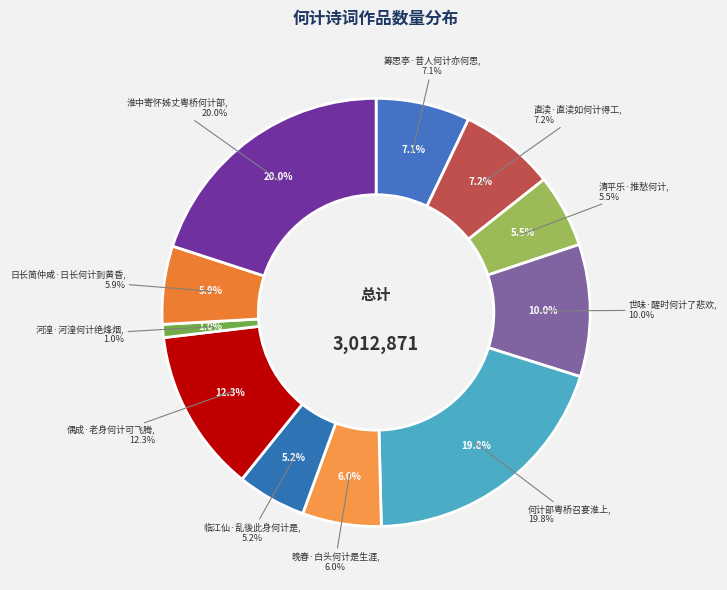

To the nearest percent, what is the difference between the largest and smallest slice percentages?

19%